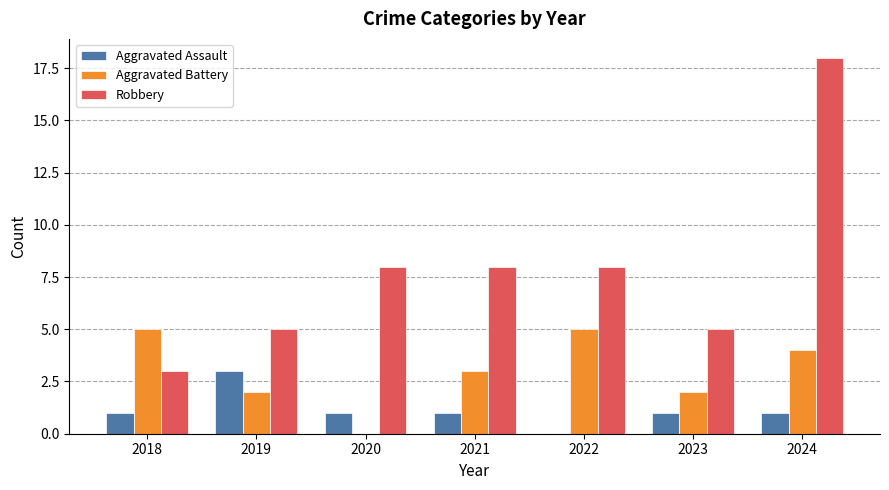

Which series has the widest spread of values?

Robbery